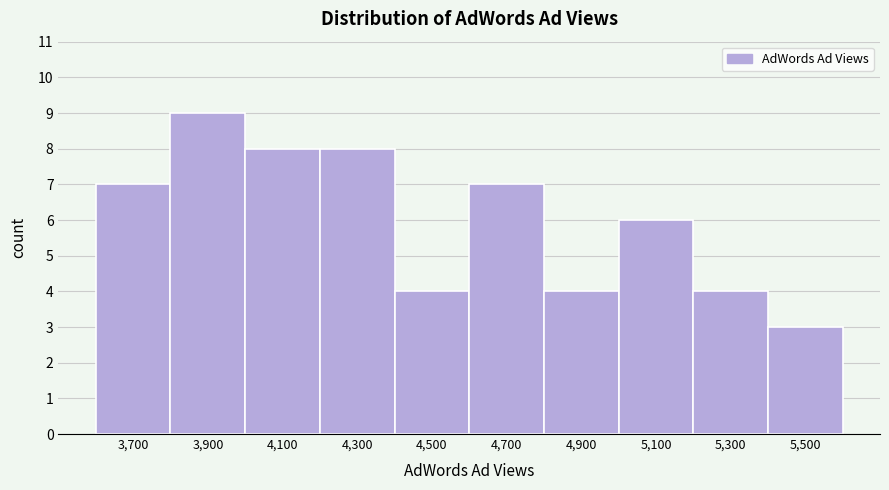

Reading left to right, list all the values displayed in this chart.

3,700=7	3,900=9	4,100=8	4,300=8	4,500=4	4,700=7	4,900=4	5,100=6	5,300=4	5,500=3